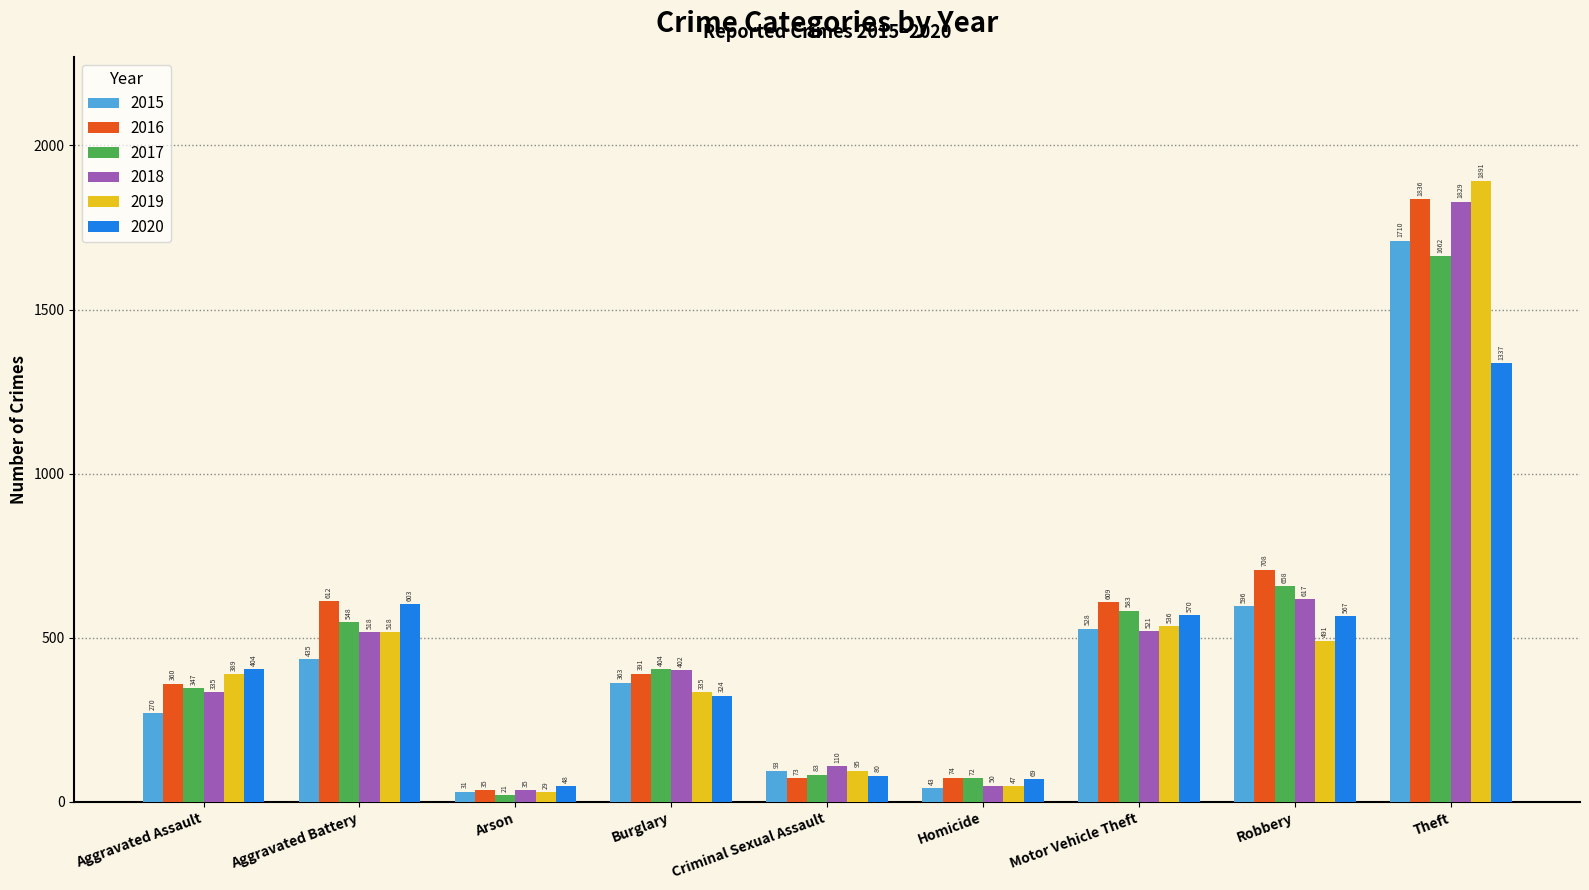

How many series are shown in this chart?

6